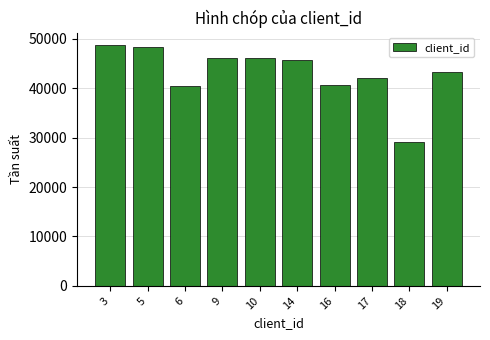

What is the change in value from 14 to 17?

-3745